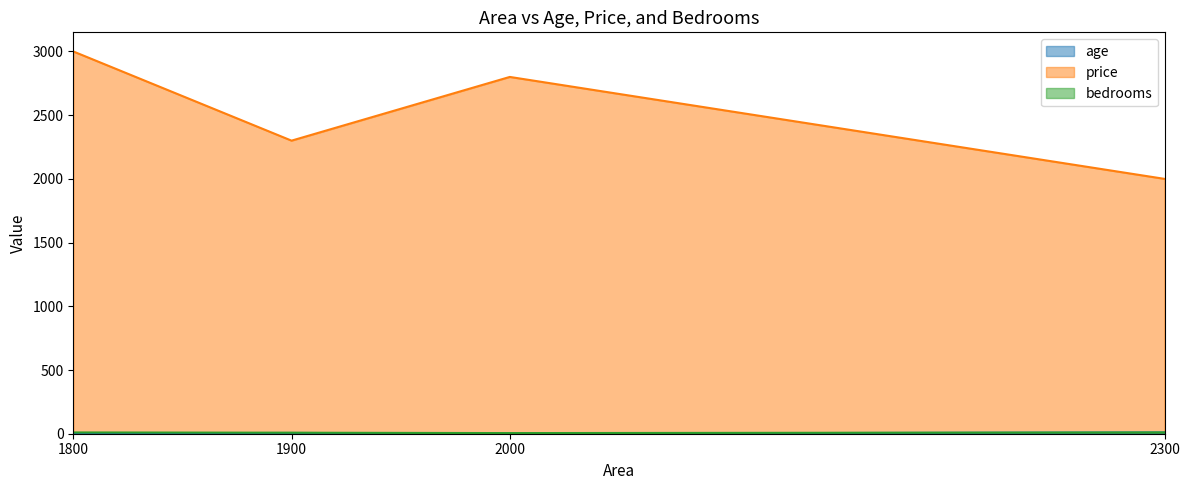

At which category does age reach its first local peak?

1900